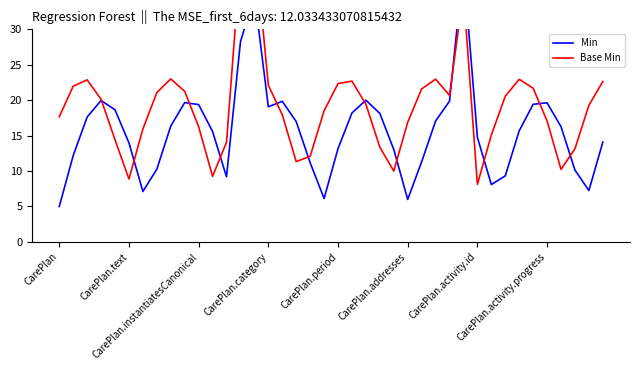

What is the total value across all series at 22?

39.4